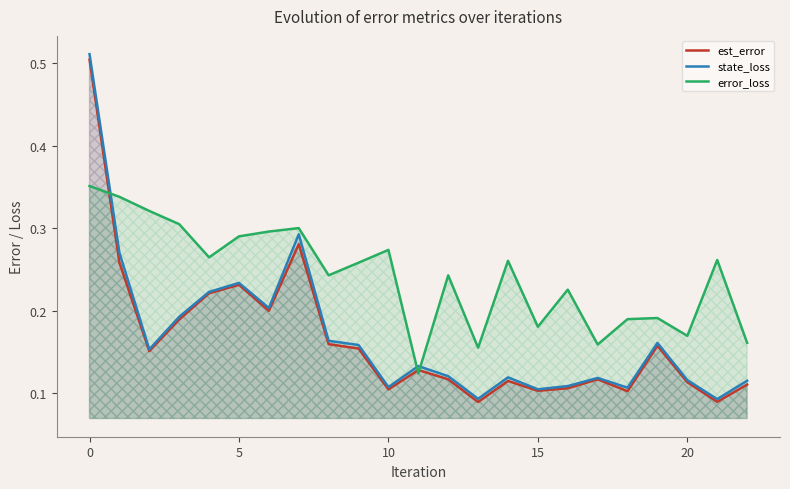

Which category has the highest value in the est_error series?

0